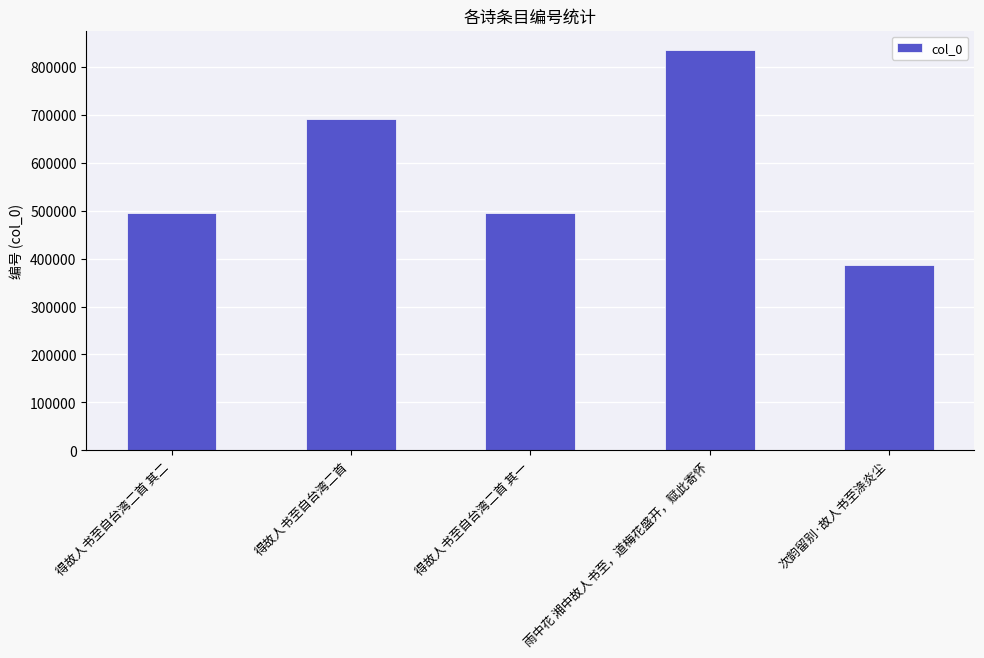

Does the chart contain any negative values?

No